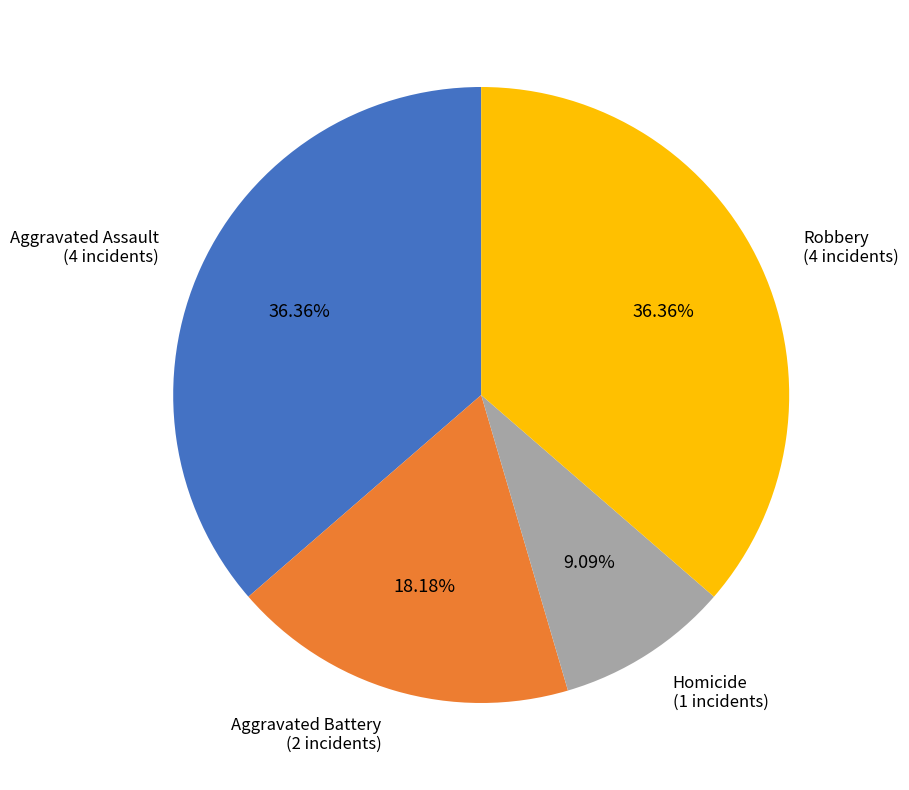

To the nearest percent, what percentage of the pie is Aggravated Battery?

18%